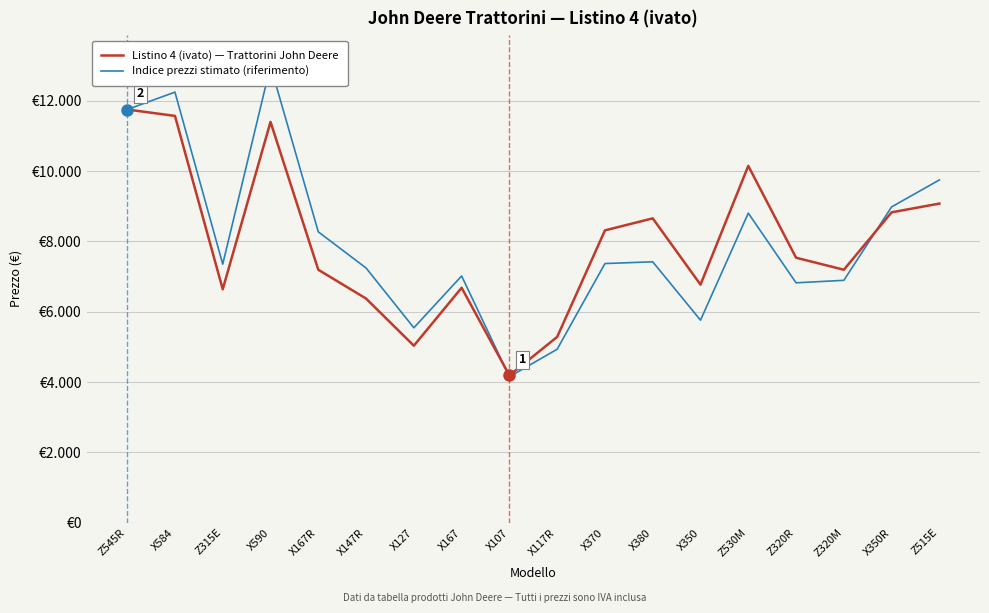

How many values in the Indice prezzi stimato (riferimento) series exceed 7371?

9